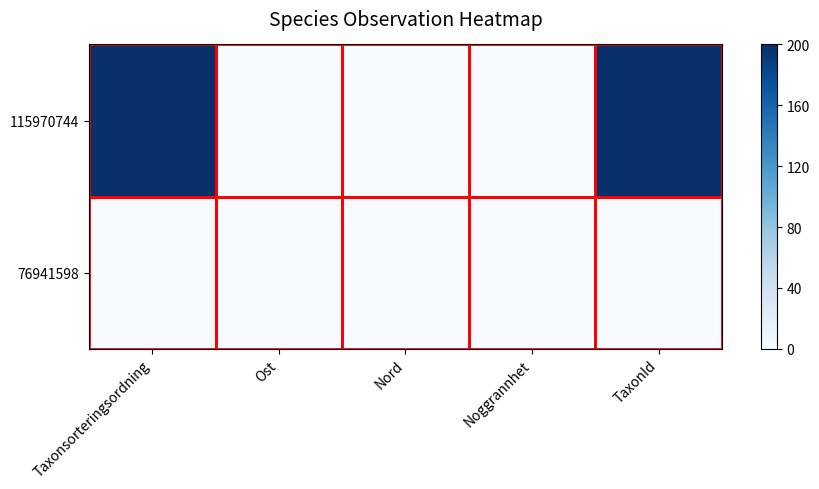

Rank the series by their maximum value, from highest to lowest.

115970744, 76941598